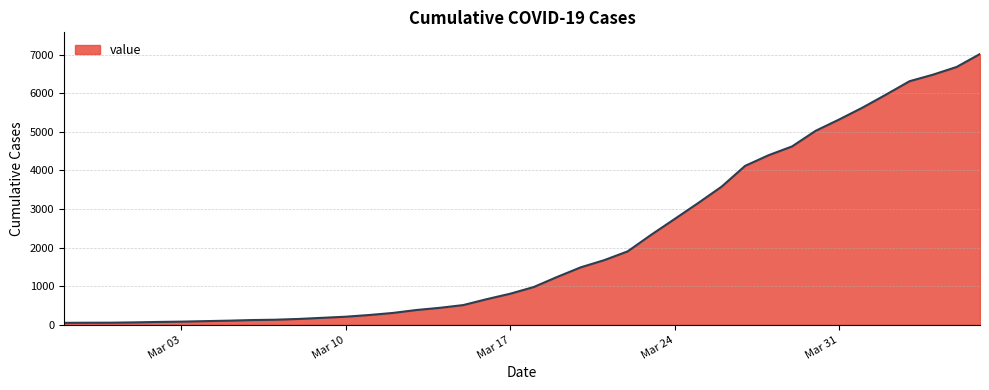

What is the maximum value shown in the chart?

7013